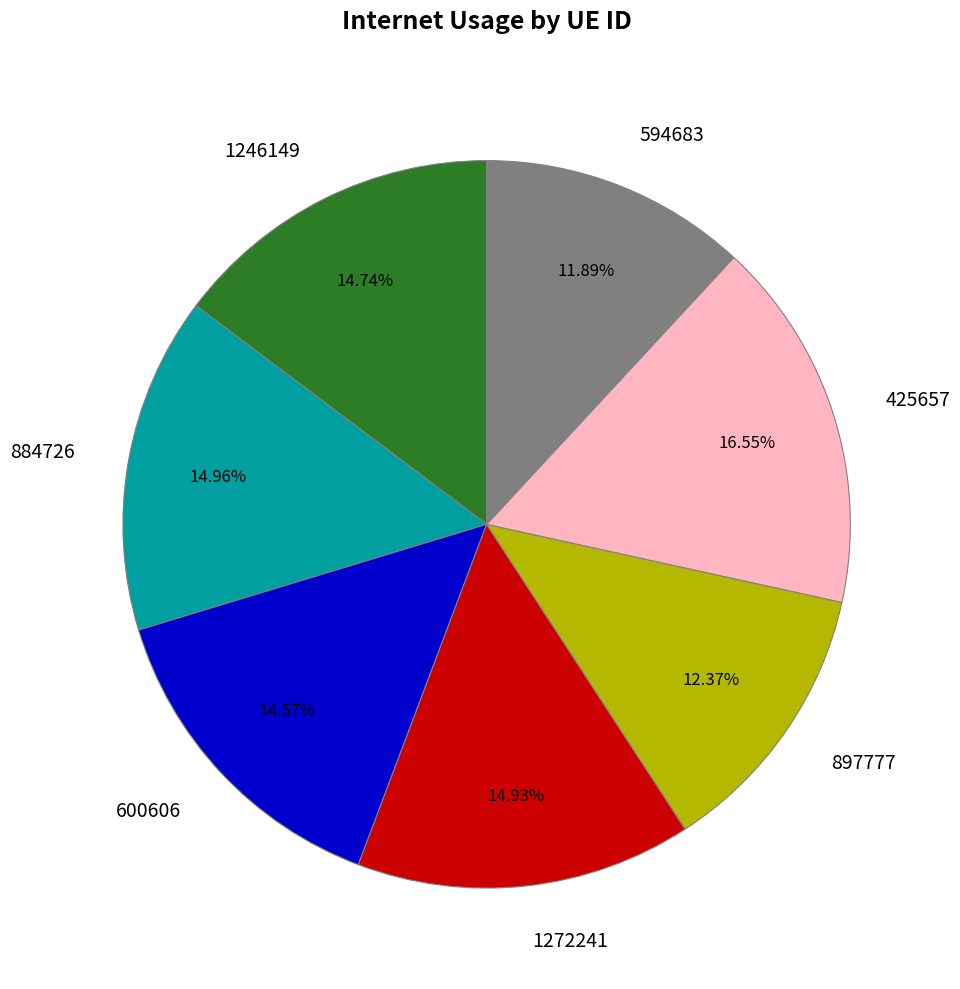

The 594683 slice represents 12% of the pie. True or false?

True